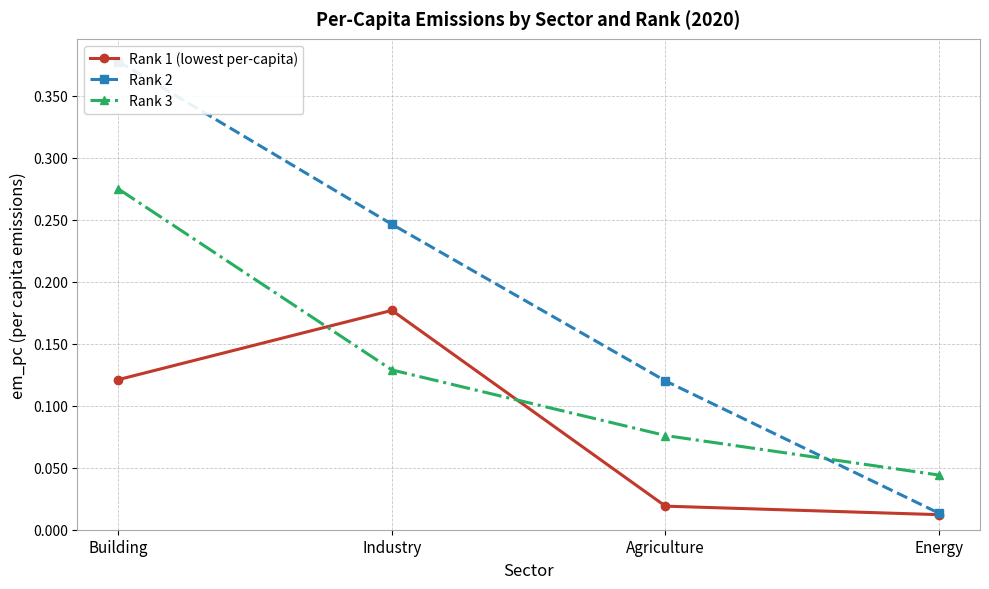

How many series are shown in this chart?

3